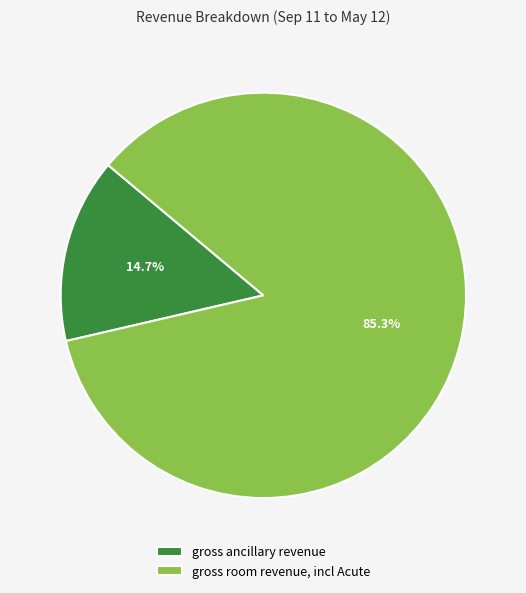

To the nearest percent, what is the difference between the gross room revenue, incl Acute and gross ancillary revenue slice percentages?

71%